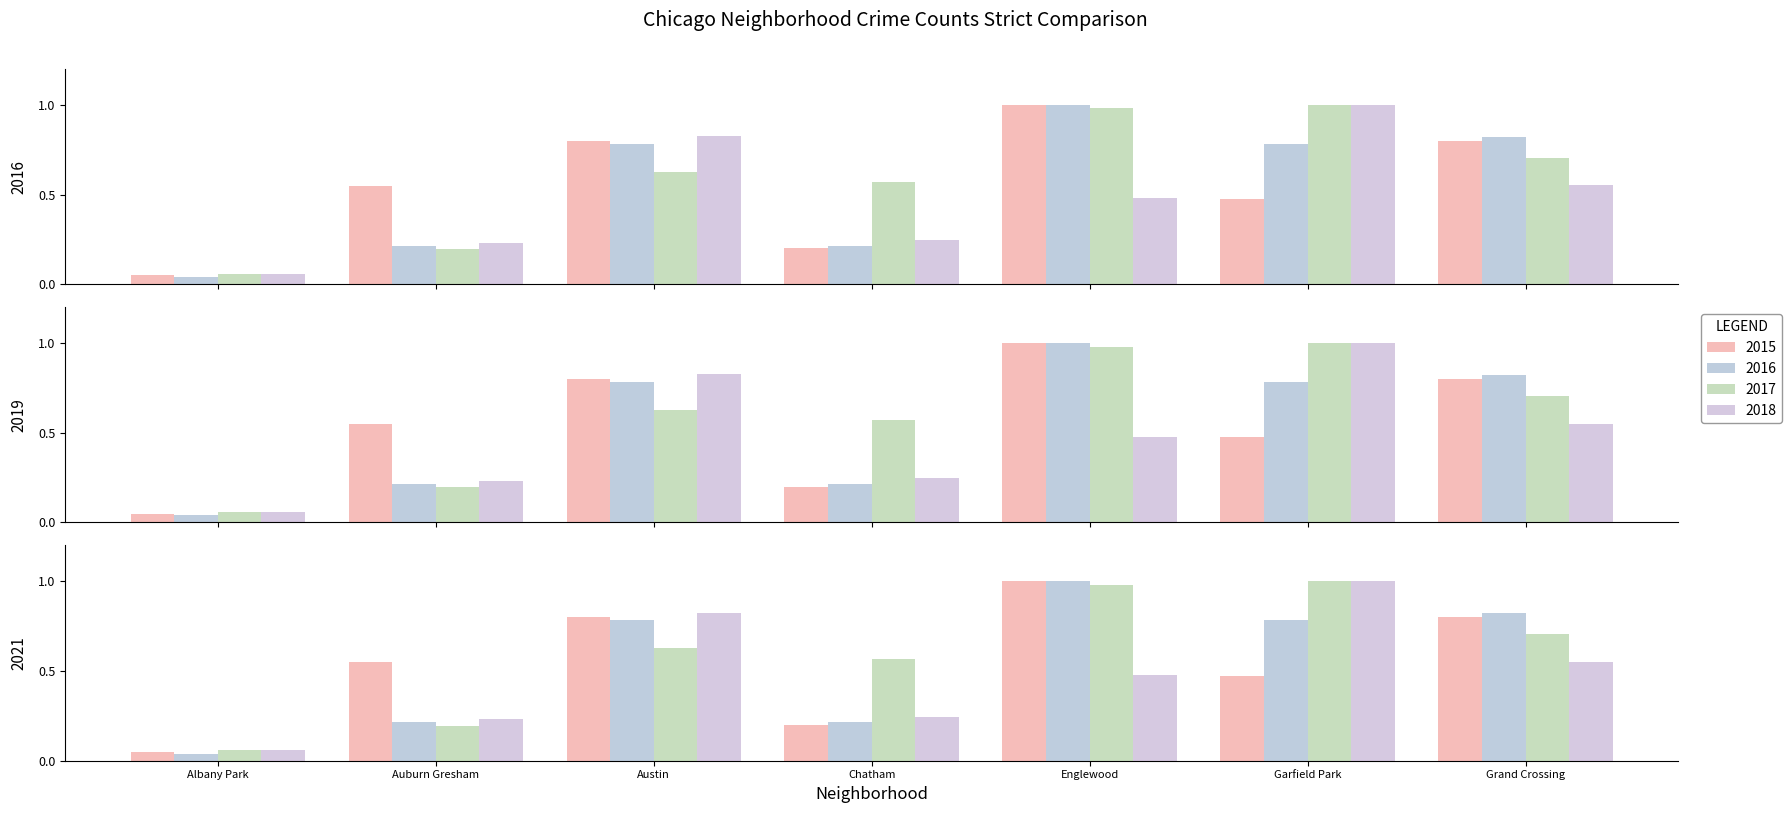

What are all the series names shown in the legend?

2015, 2017, 2018, 2016